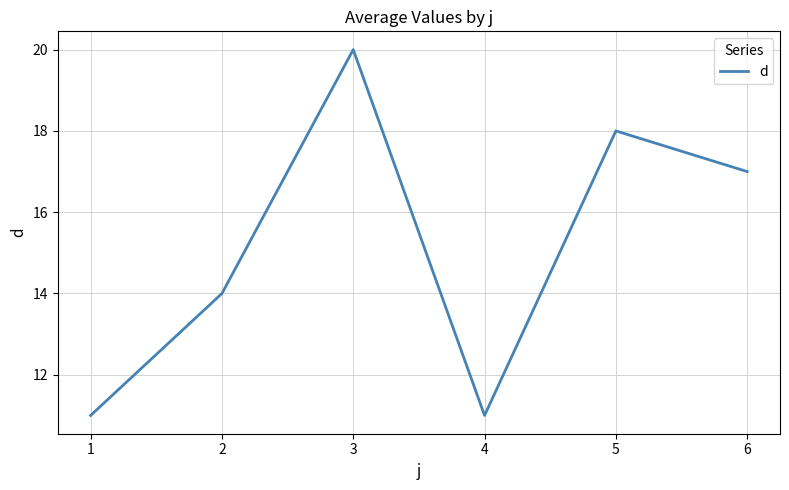

At which category does the data reach its first local peak?

3